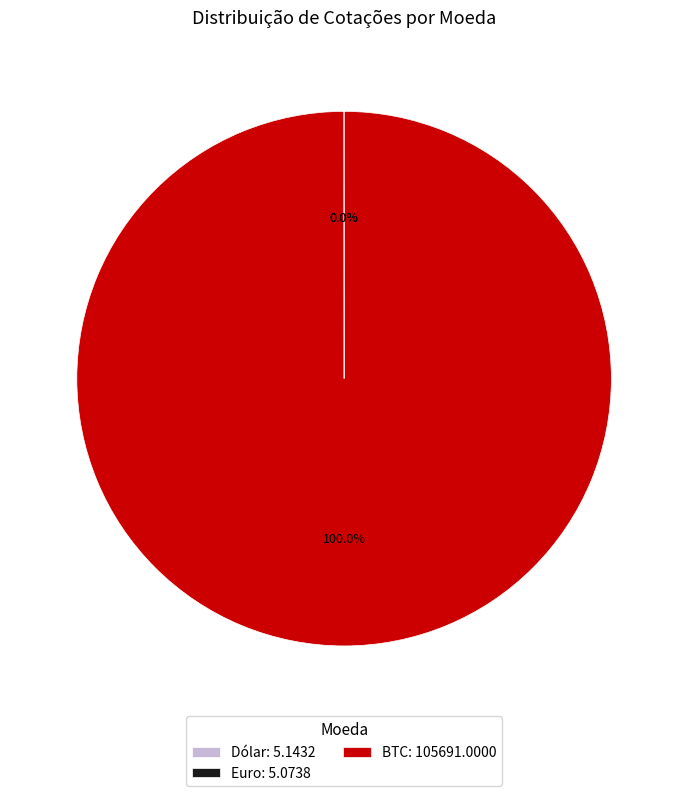

Is there a majority slice in this chart?

Yes